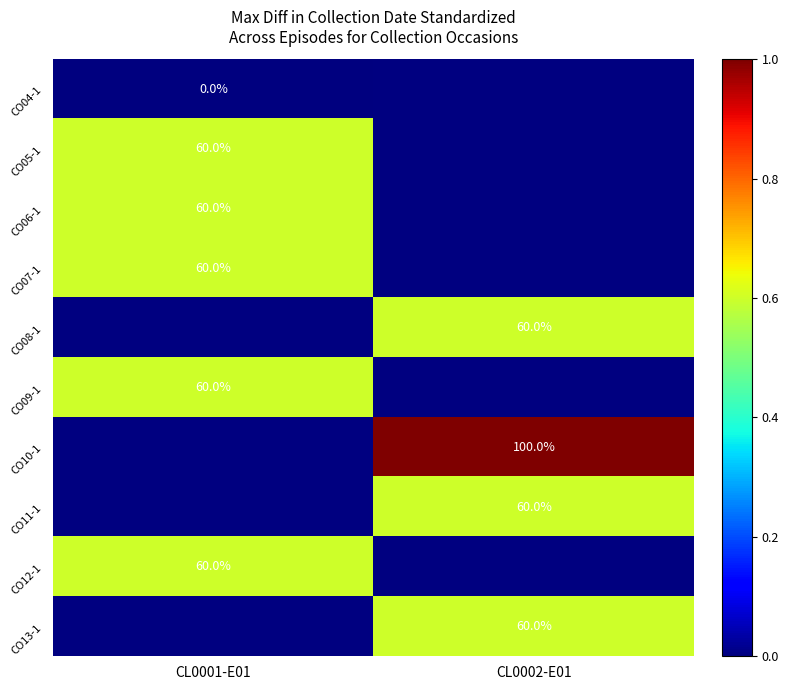

Is it true that CO09-1 equals 60 at CL0001-E01?

True